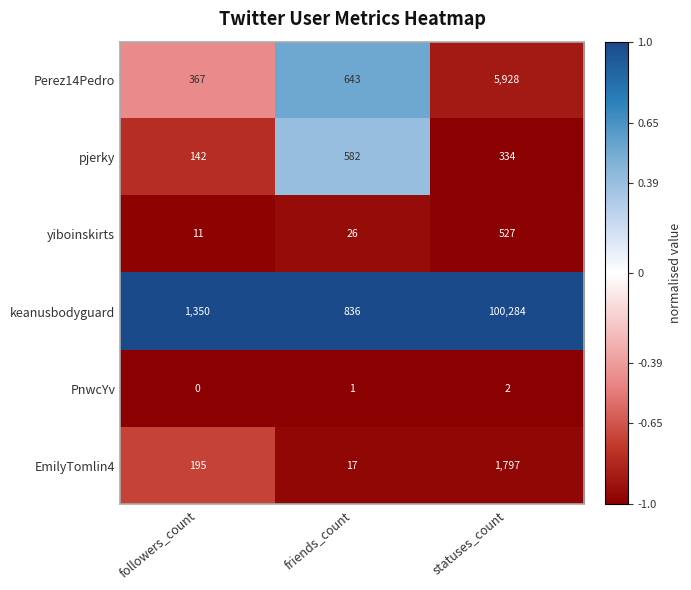

Reading right to left, extract all data points from this chart.

Perez14Pedro: 5928	643	367
pjerky: 334	582	142
yiboinskirts: 527	26	11
keanusbodyguard: 100284	836	1350
PnwcYv: 2	1	0
EmilyTomlin4: 1797	17	195